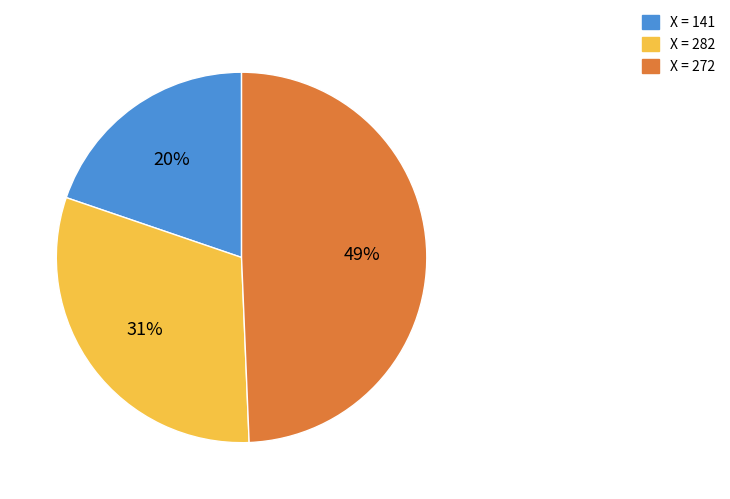

To the nearest percent, what is the average slice percentage?

33%